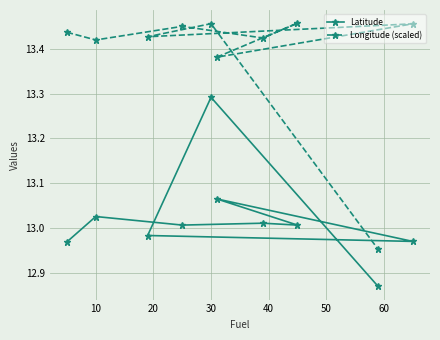

Which series has the largest total across all categories?

Longitude (scaled)